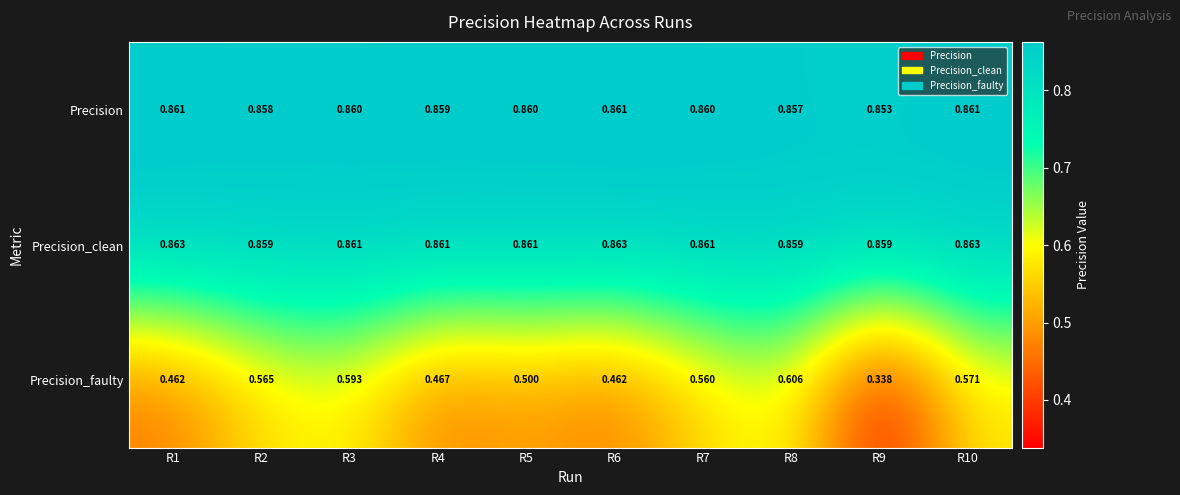

Which series has the widest spread of values?

Precision_faulty